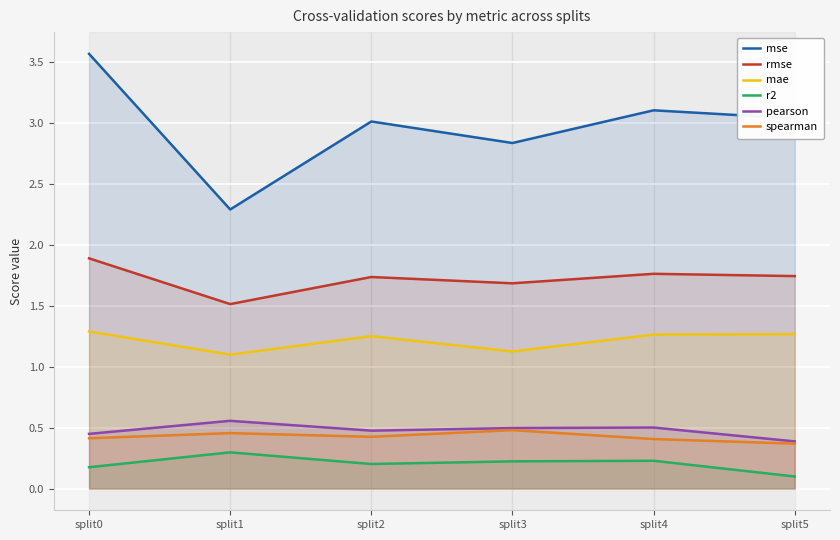

At which label does mse reach its minimum?

split1